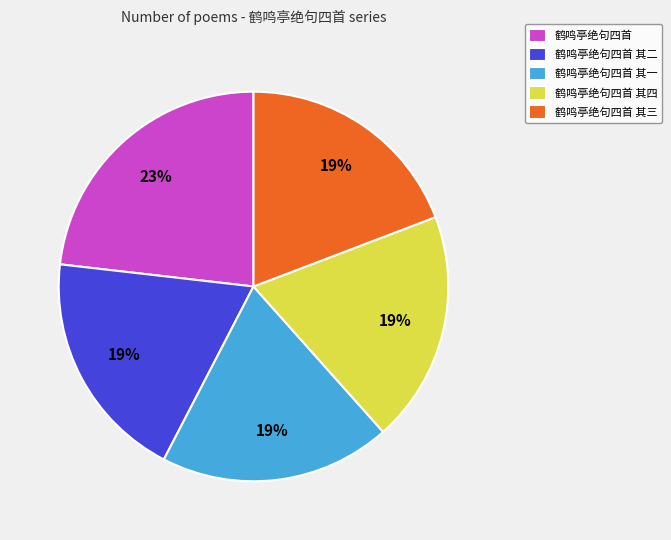

What percentage is the 鹤鸣亭绝句四首 其三 slice, to the nearest percent?

19%